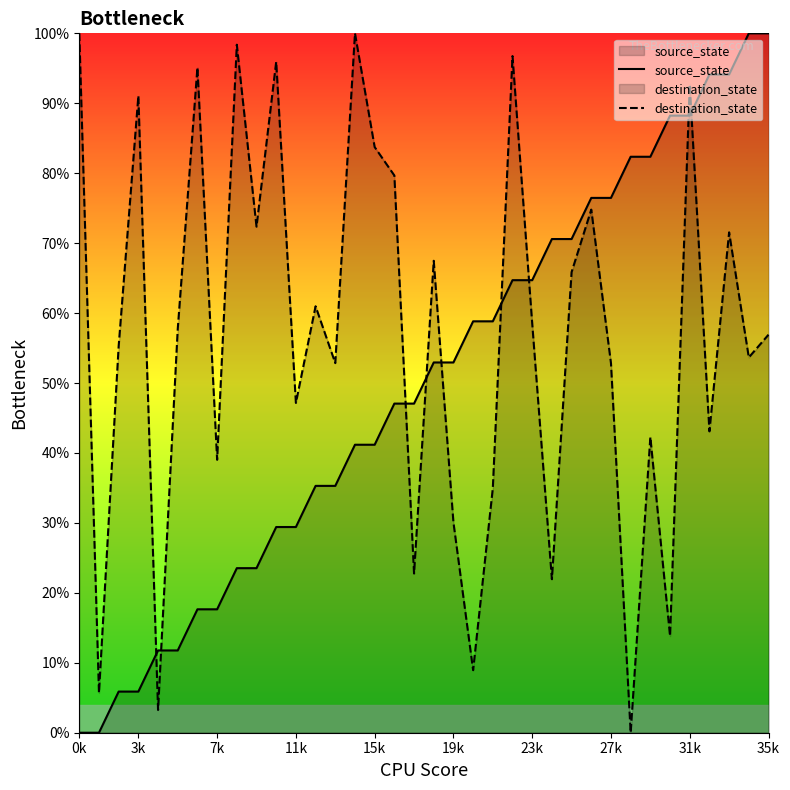

Reading right to left, extract all data points from this chart.

source_state: 100.0	100.0	94.1	94.1	88.2	88.2	82.4	82.4	76.5	76.5	70.6	70.6	64.7	64.7	58.8	58.8	52.9	52.9	47.1	47.1	41.2	41.2	35.3	35.3	29.4	29.4	23.5	23.5	17.6	17.6	11.8	11.8	5.9	5.9	0.0	0.0
destination_state: 56.9	53.7	71.5	43.1	92.7	13.8	42.3	0.0	52.8	74.8	65.9	22.0	58.5	96.7	35.0	8.9	30.1	67.5	22.8	79.7	83.7	100.0	52.8	61.0	47.2	95.9	72.4	98.4	39.0	95.1	57.7	3.3	91.1	55.3	5.7	100.0